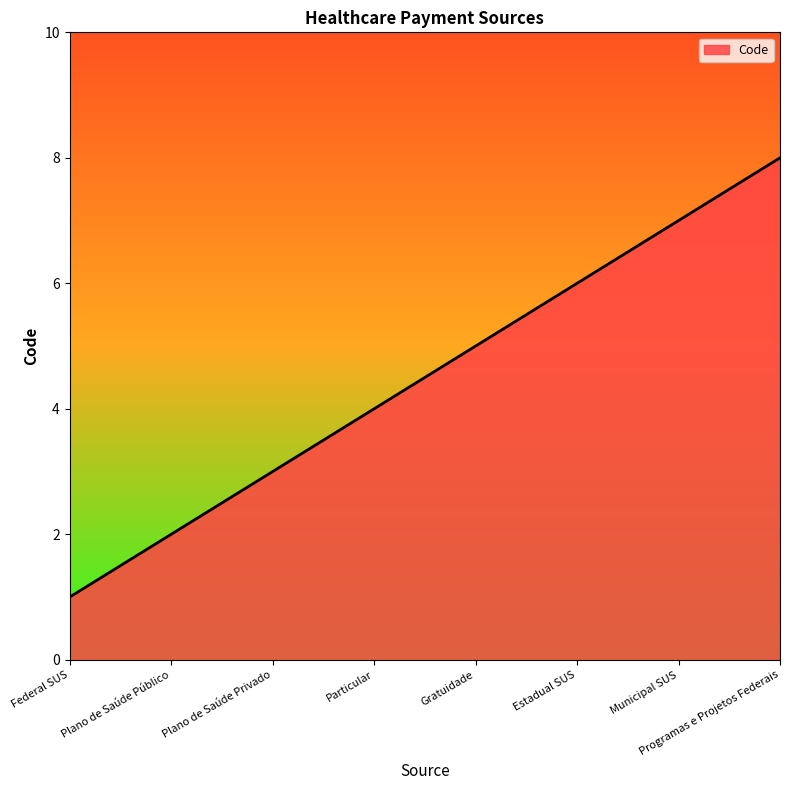

What is the sum of all values?

36